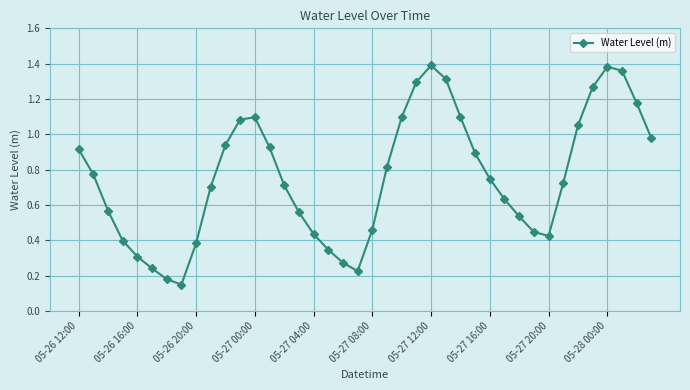

Does the chart display data point markers on the line(s)?

Yes